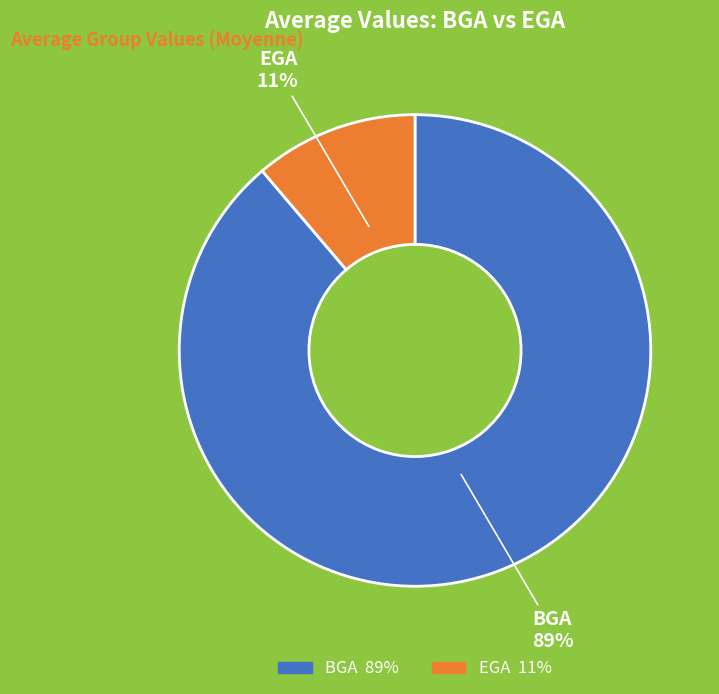

What percentage is the EGA slice, to the nearest percent?

11%